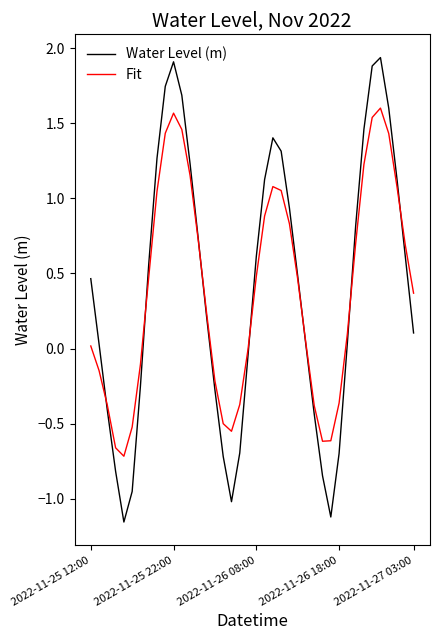

How many lines are shown in the chart?

2